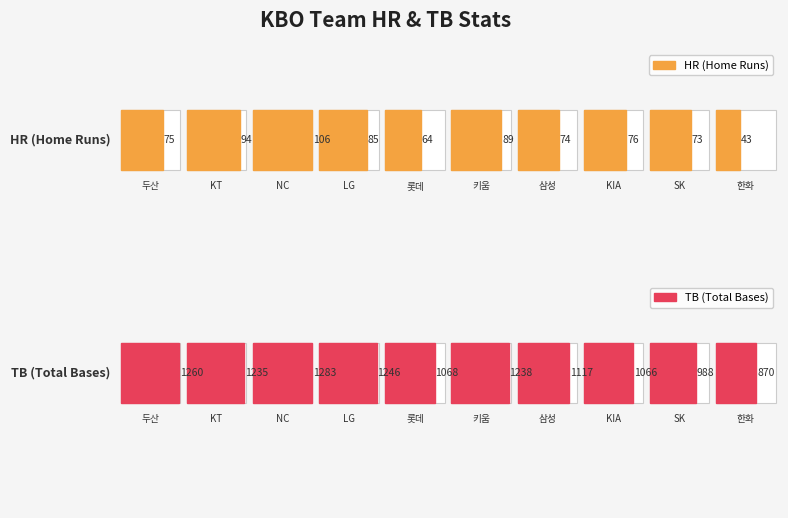

At which category does the chart reach its peak across all series?

NC